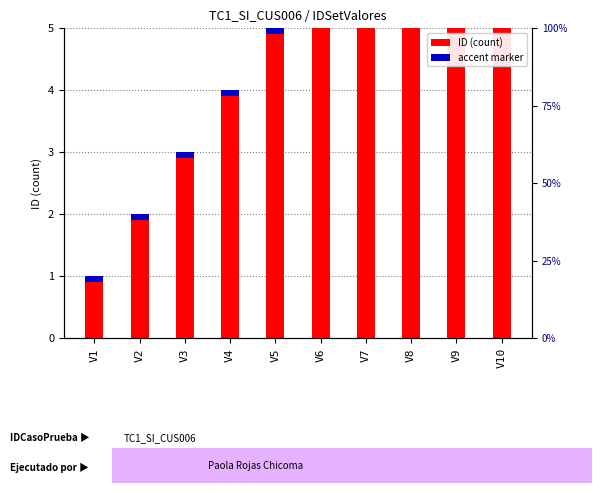

What is the difference between the second highest and minimum values?

8